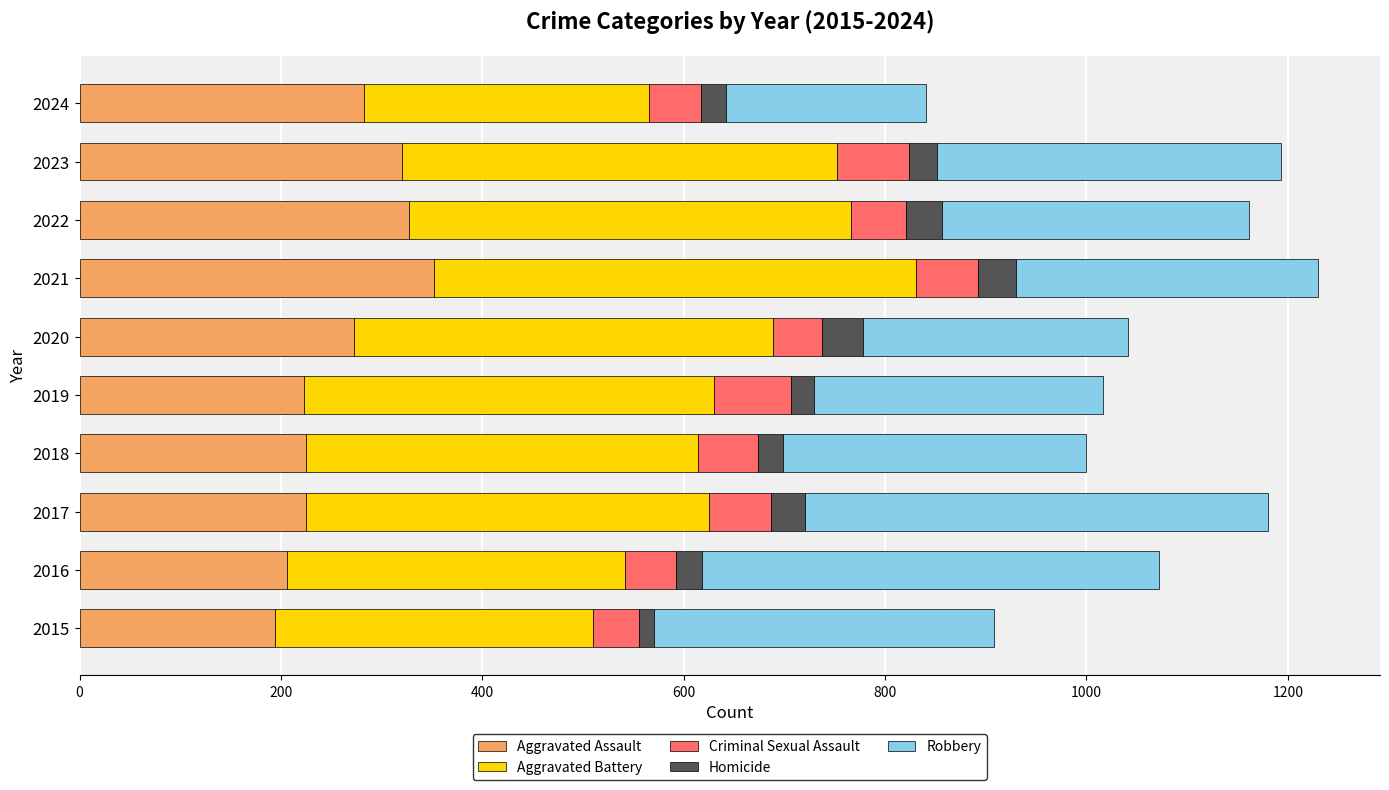

What are all the series names shown in the legend?

Aggravated Assault, Aggravated Battery, Criminal Sexual Assault, Homicide, Robbery